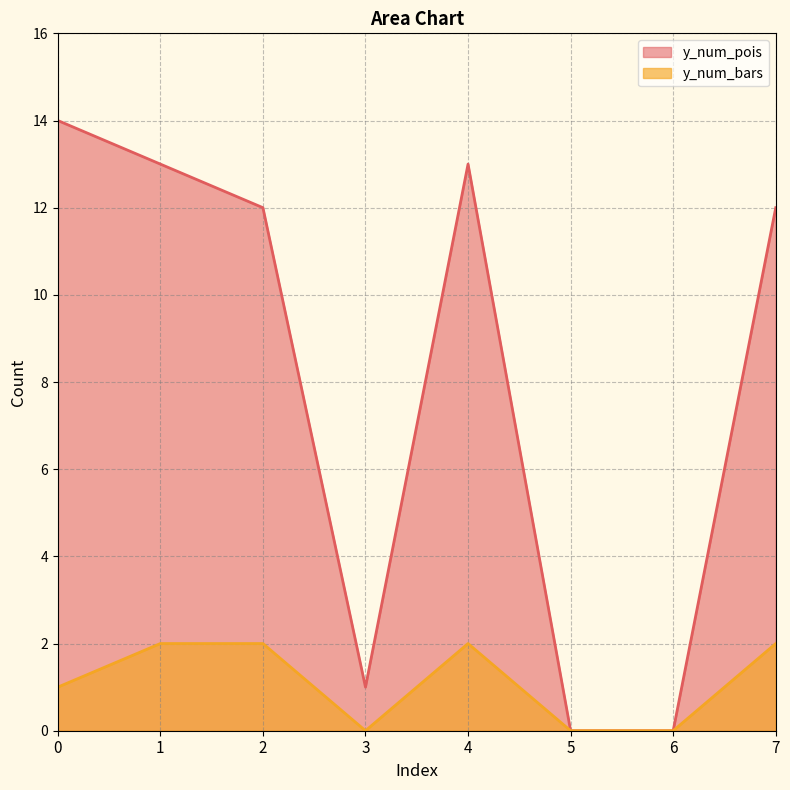

How many interior local valleys does the y_num_bars series have?

1